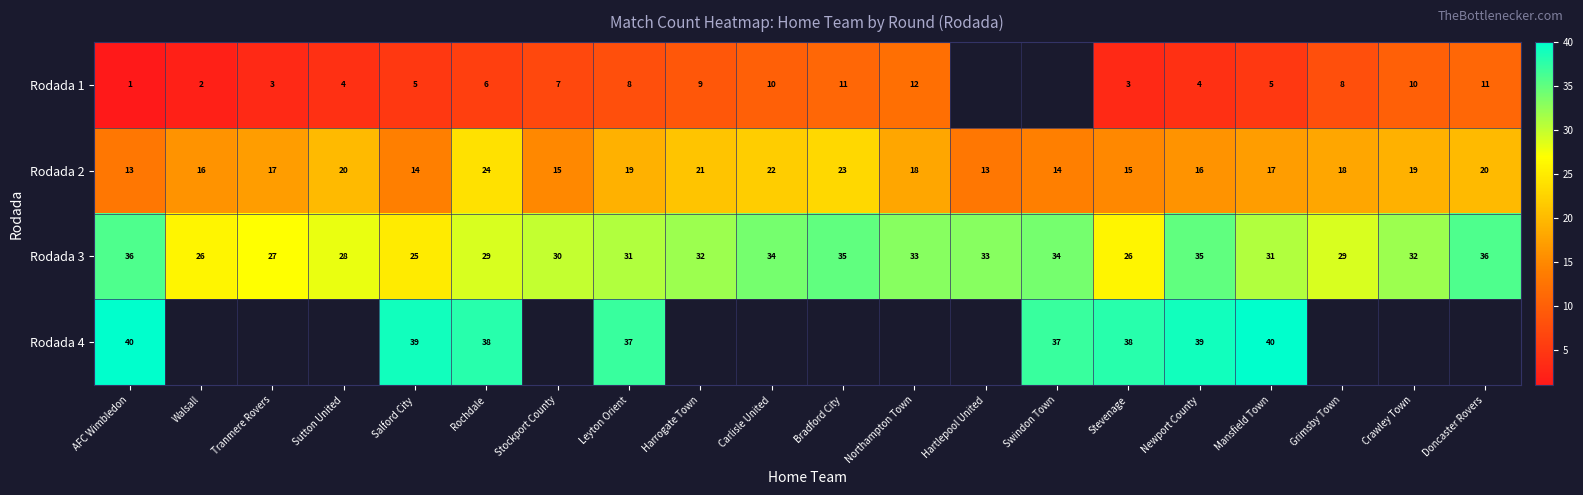

What is the minimum value for Rodada 2?

13